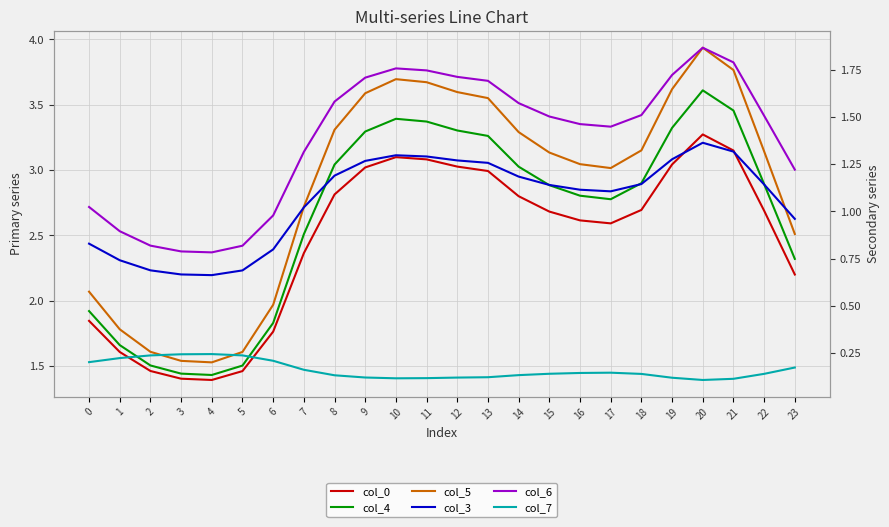

Does the chart have visible grid lines?

Yes